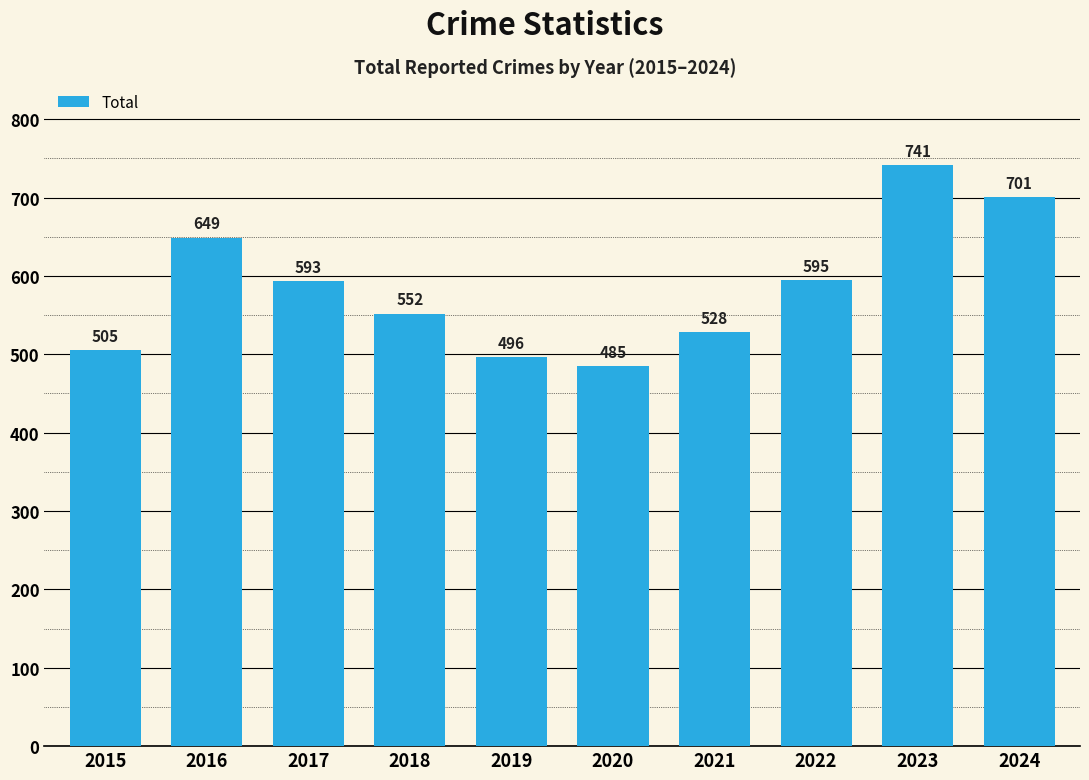

Rank the categories by value from highest to lowest.

2023, 2024, 2016, 2022, 2017, 2018, 2021, 2015, 2019, 2020